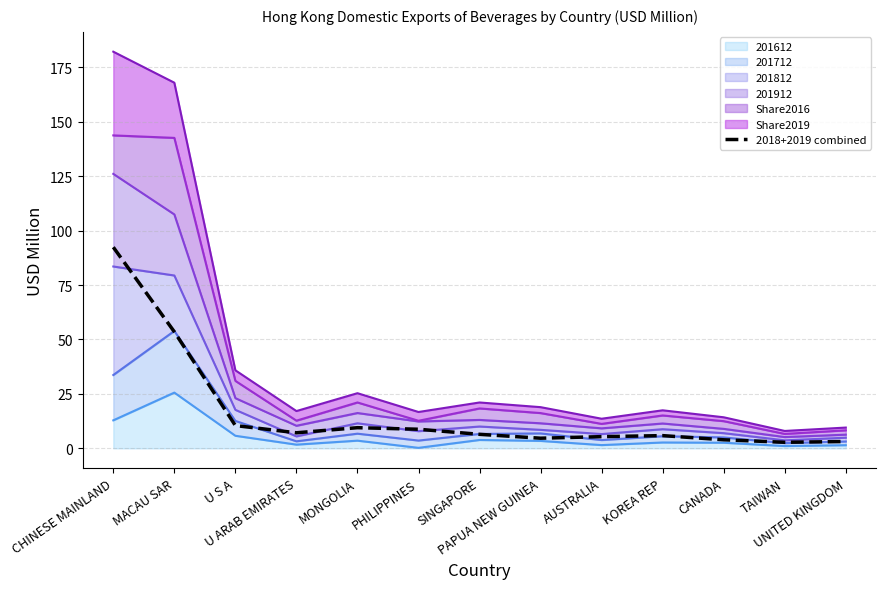

How many lines are shown in the chart?

1